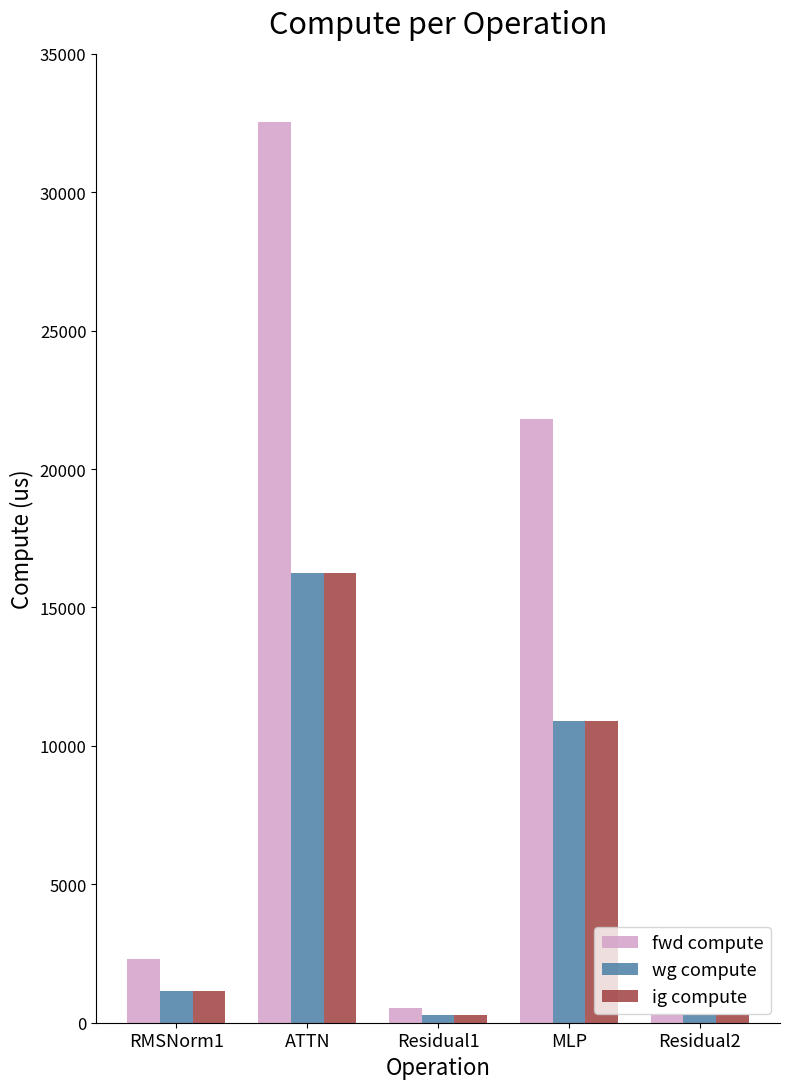

What is the total value across all series at ATTN?

65039.4